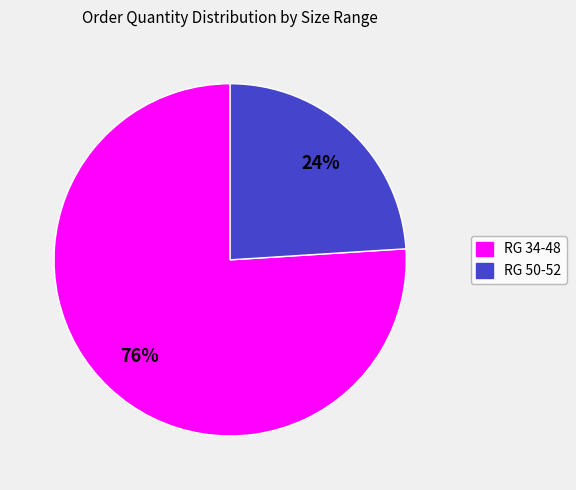

Between RG 50-52 and RG 34-48, which is larger?

RG 34-48